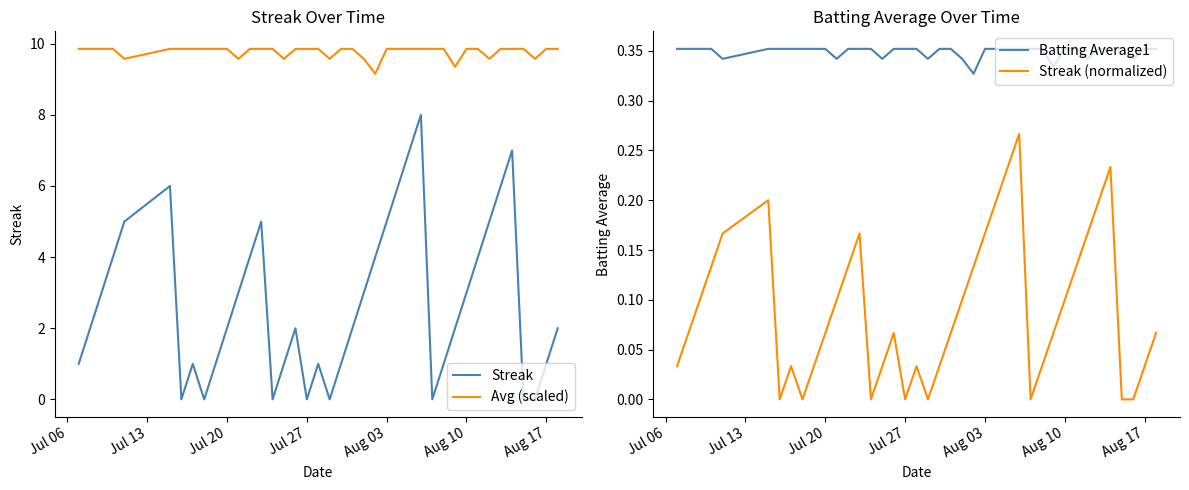

Reading left to right, transcribe all the data shown in this chart.

Streak: 1.0	2.0	3.0	4.0	5.0	6.0	0.0	1.0	0.0	1.0	2.0	3.0	4.0	5.0	0.0	1.0	2.0	0.0	1.0	0.0	1.0	2.0	3.0	4.0	5.0	6.0	7.0	8.0	0.0	1.0	2.0	3.0	4.0	5.0	6.0	7.0	0.0	0.0	1.0	2.0
Avg (scaled): 9.9	9.9	9.9	9.9	9.6	9.9	9.9	9.9	9.9	9.9	9.9	9.6	9.9	9.9	9.9	9.6	9.9	9.9	9.9	9.6	9.9	9.9	9.6	9.2	9.9	9.9	9.9	9.9	9.9	9.9	9.4	9.9	9.9	9.6	9.9	9.9	9.9	9.6	9.9	9.9
Batting Average1: 0.4	0.4	0.4	0.4	0.3	0.4	0.4	0.4	0.4	0.4	0.4	0.3	0.4	0.4	0.4	0.3	0.4	0.4	0.4	0.3	0.4	0.4	0.3	0.3	0.4	0.4	0.4	0.4	0.4	0.4	0.3	0.4	0.4	0.3	0.4	0.4	0.4	0.3	0.4	0.4
Streak (normalized): 0.0	0.1	0.1	0.1	0.2	0.2	0.0	0.0	0.0	0.0	0.1	0.1	0.1	0.2	0.0	0.0	0.1	0.0	0.0	0.0	0.0	0.1	0.1	0.1	0.2	0.2	0.2	0.3	0.0	0.0	0.1	0.1	0.1	0.2	0.2	0.2	0.0	0.0	0.0	0.1